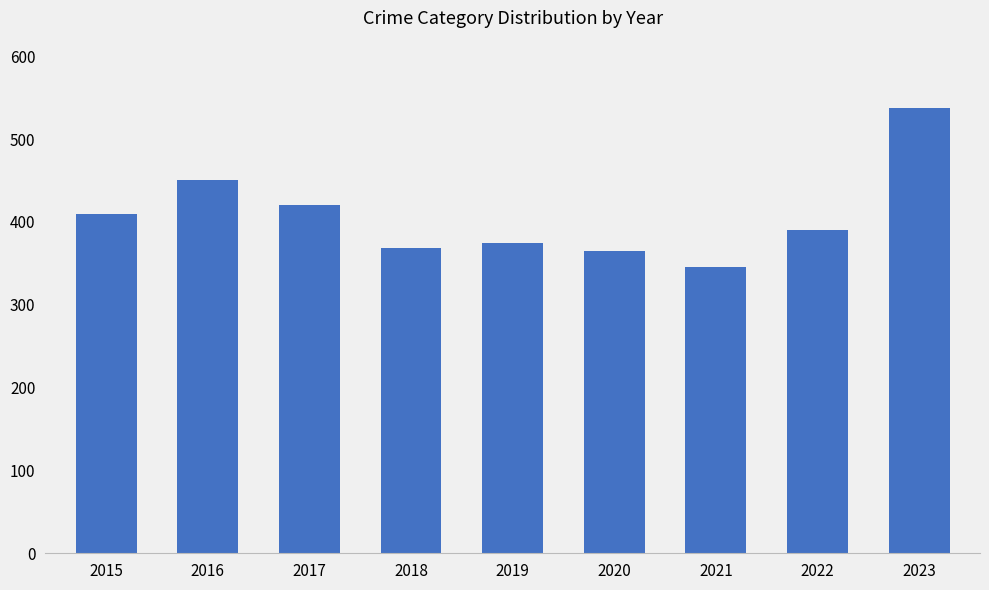

What is the change in value from 2020 to 2023?

+173